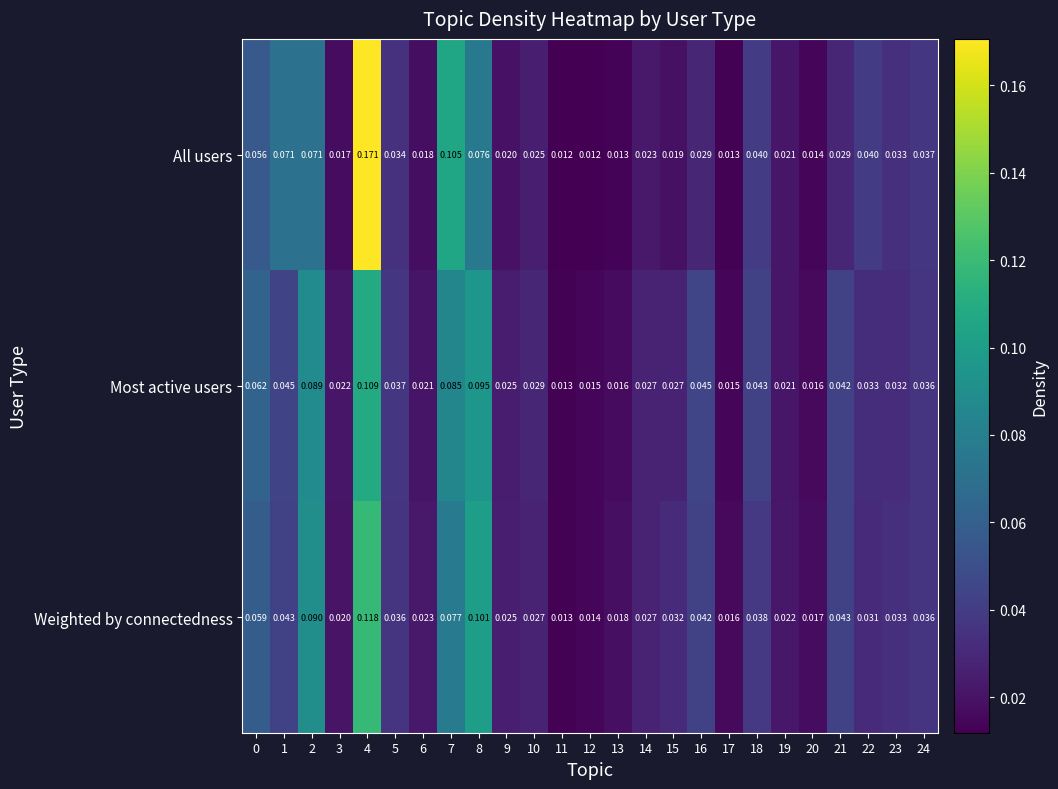

Which series has the largest range (max minus min)?

All users